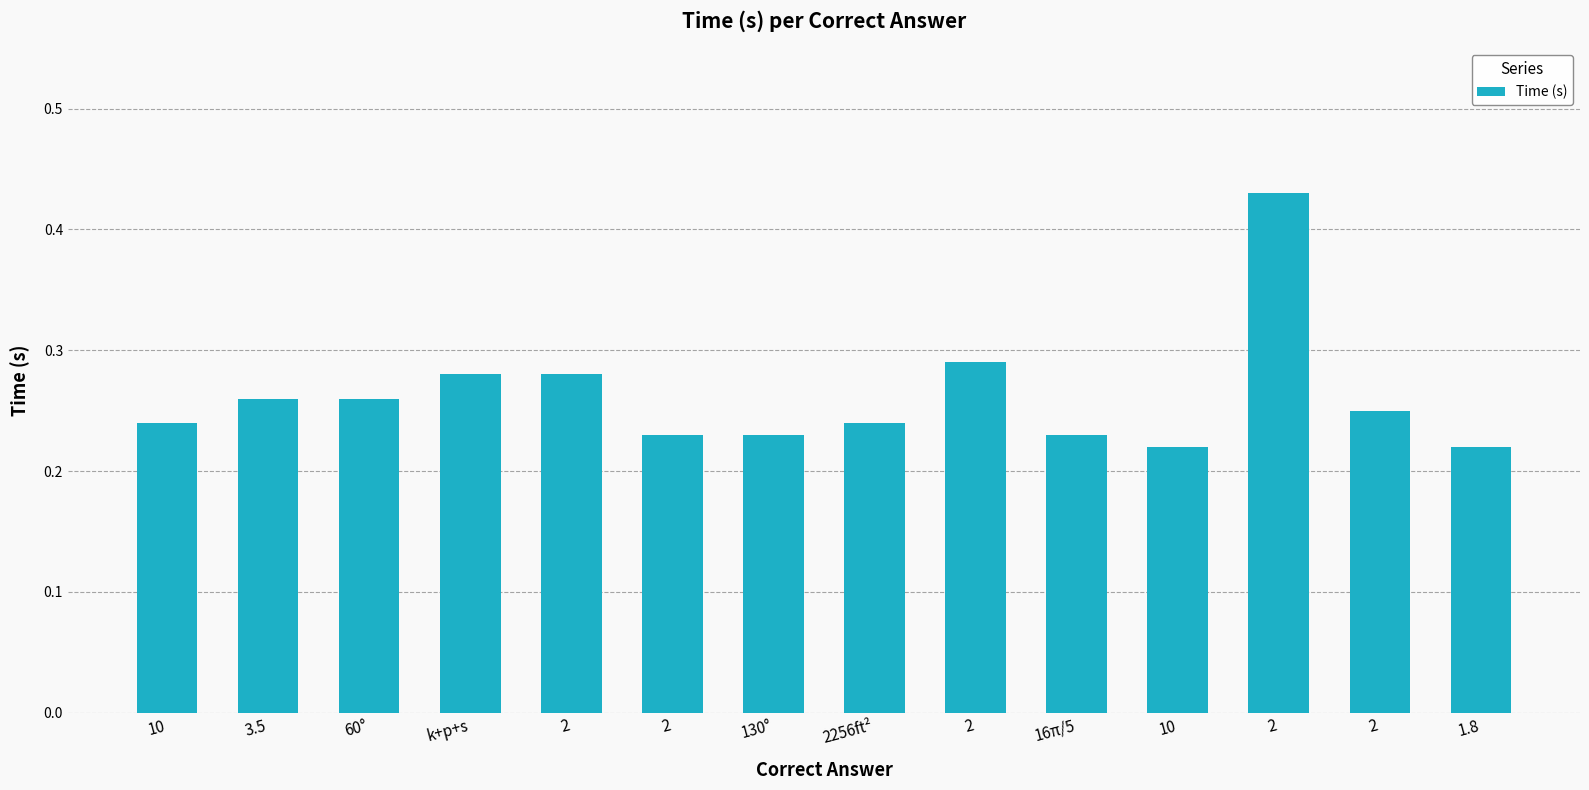

Between 2 and 1.8, which is larger?

2